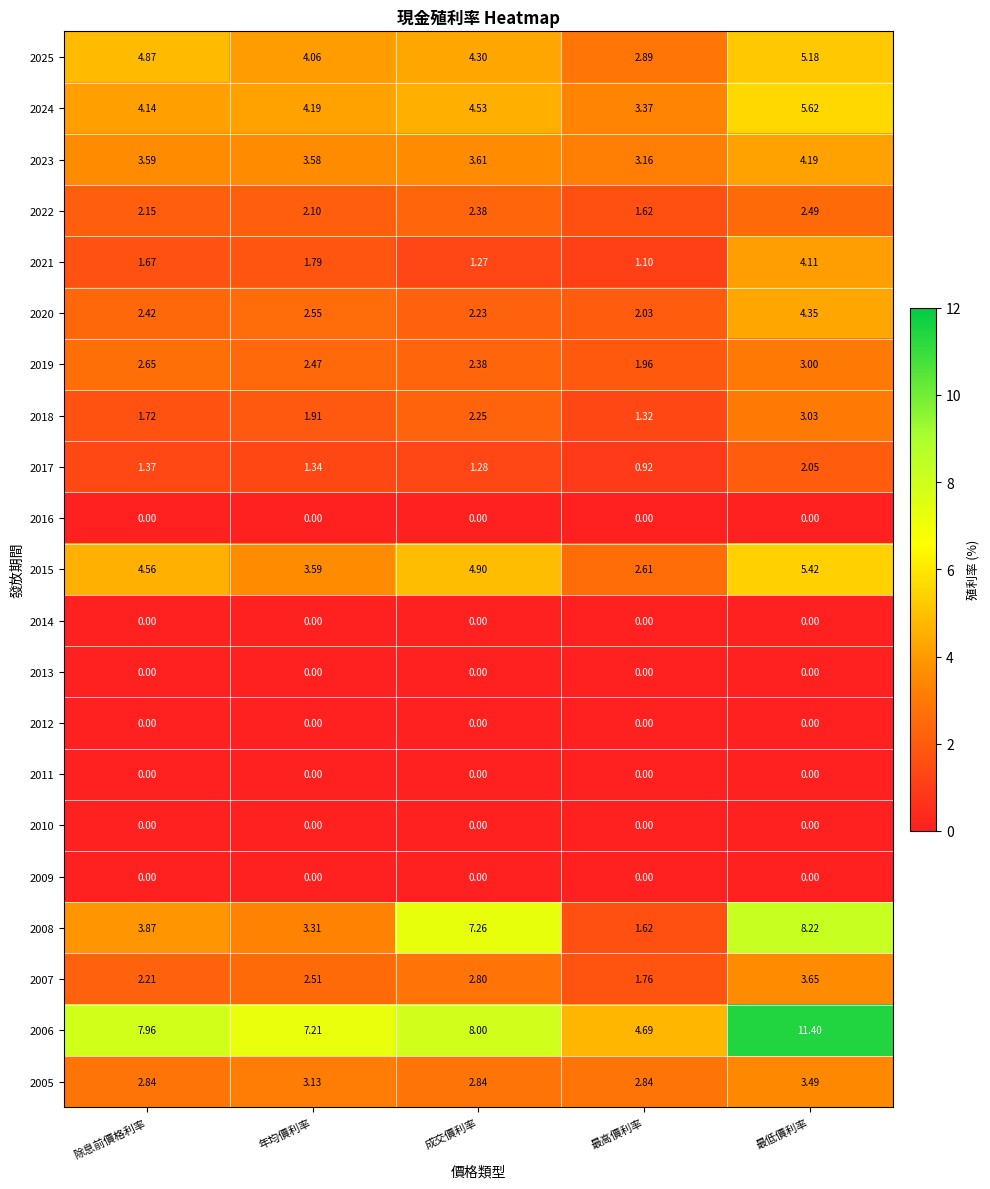

How many distinct data groups are displayed?

21